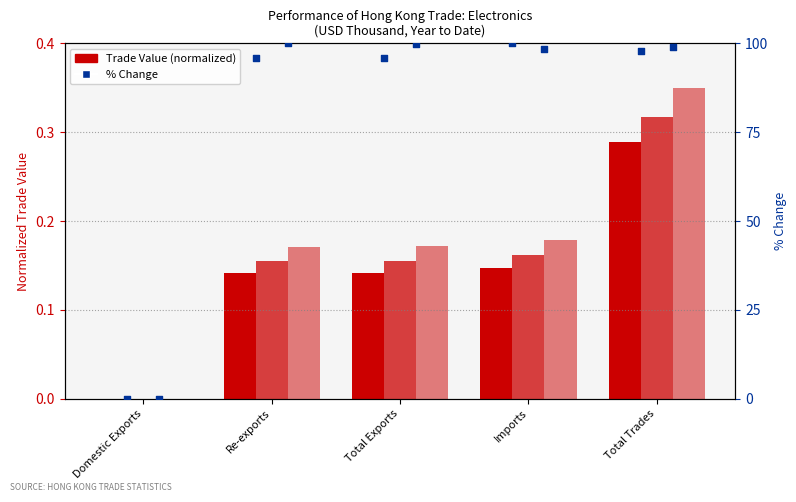

Which series has the widest spread of Y values?

% chg 201712